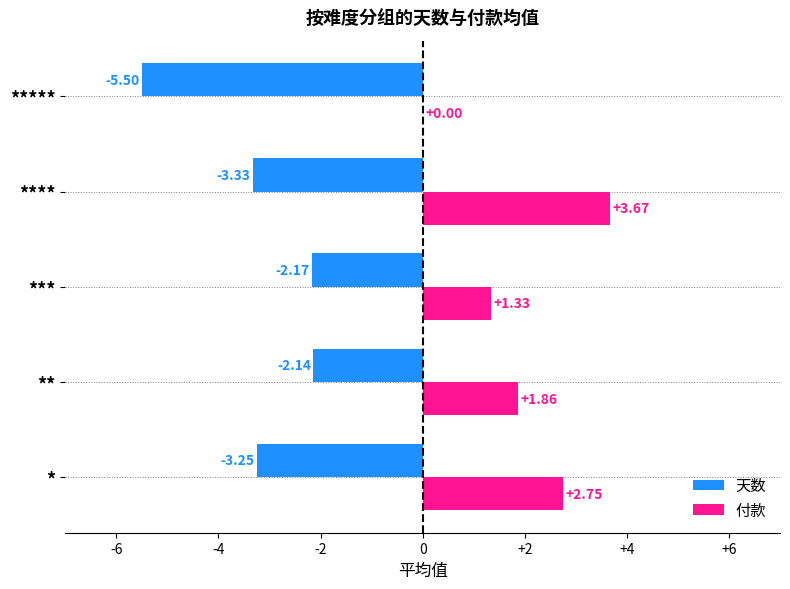

Which series changed the most between *** and ****?

付款